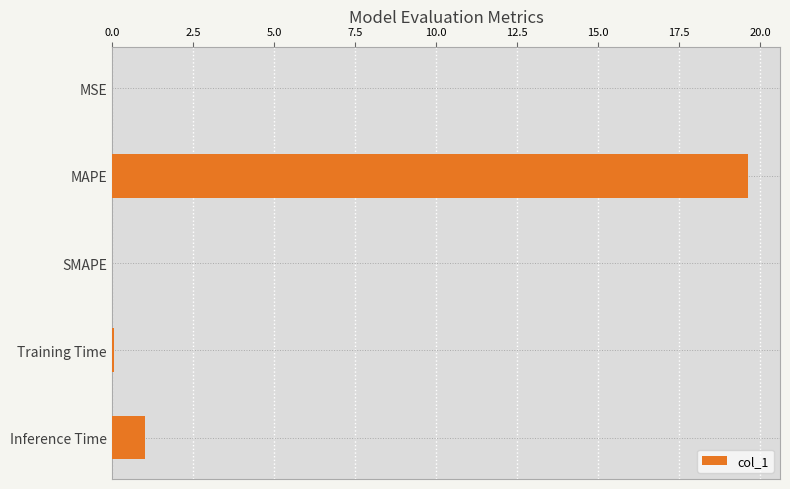

At which label is the value closest to 9?

Inference Time